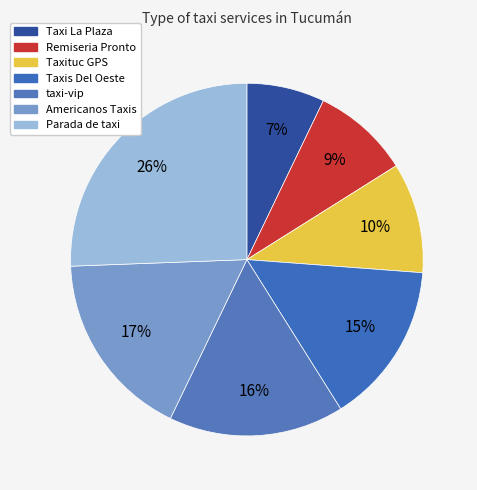

To the nearest percent, what is the average slice percentage?

14%